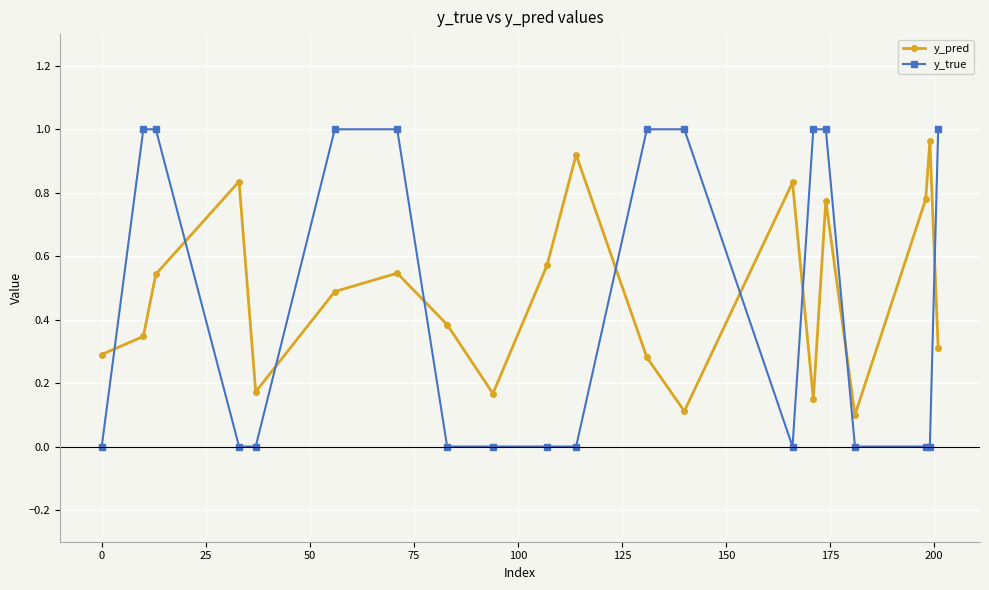

How many times do y_pred and y_true cross each other?

9